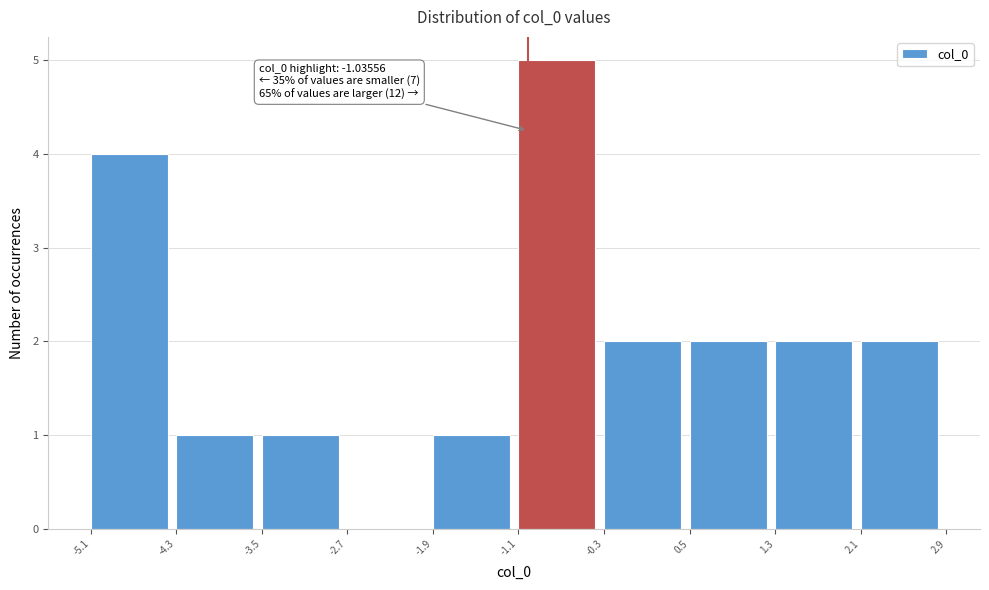

Which range on the x-axis has the tallest bar?

-1.1 to -0.3